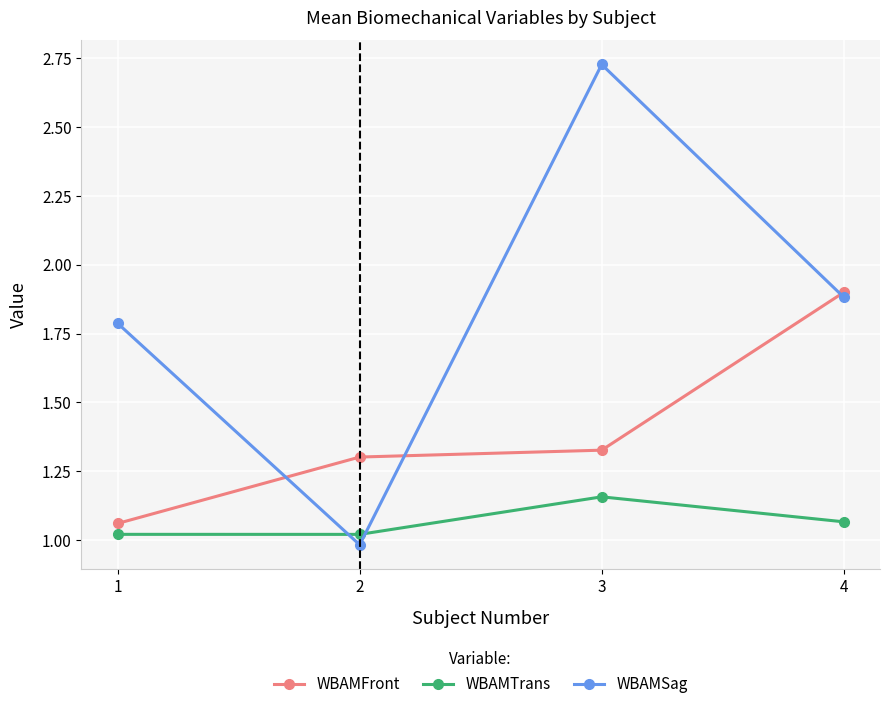

True or false: WBAMSag has more than 0 points higher than both neighbors.

True